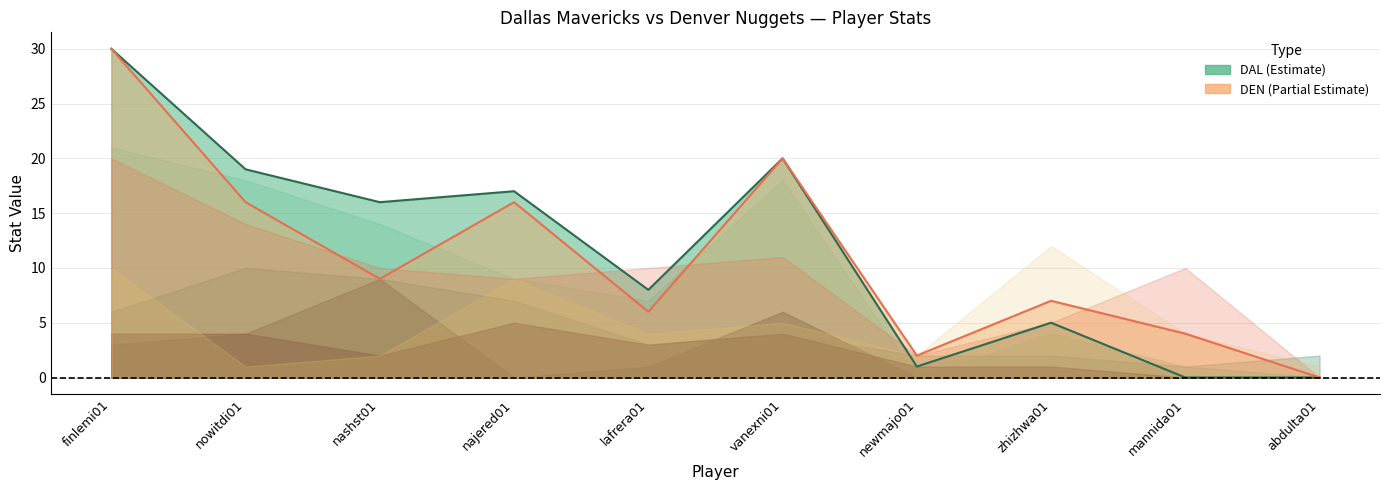

Between finlemi01 and lafrera01, which is larger?

finlemi01